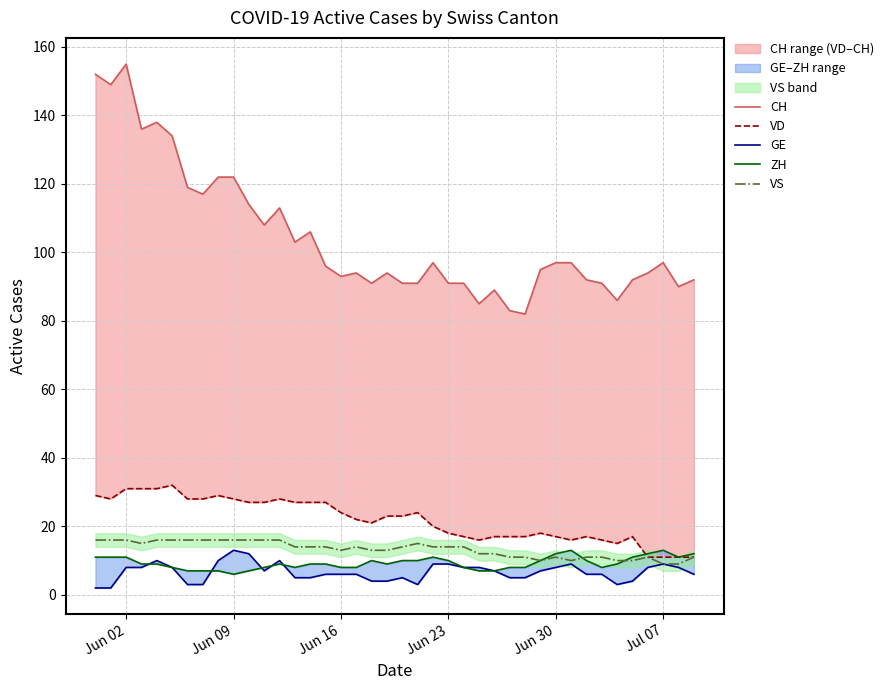

What are all the series names shown in the legend?

CH, VD, GE, ZH, VS